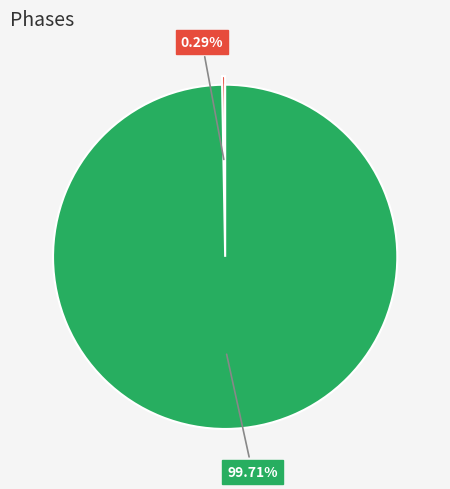

Is there any slice that represents more than half of the pie?

Yes